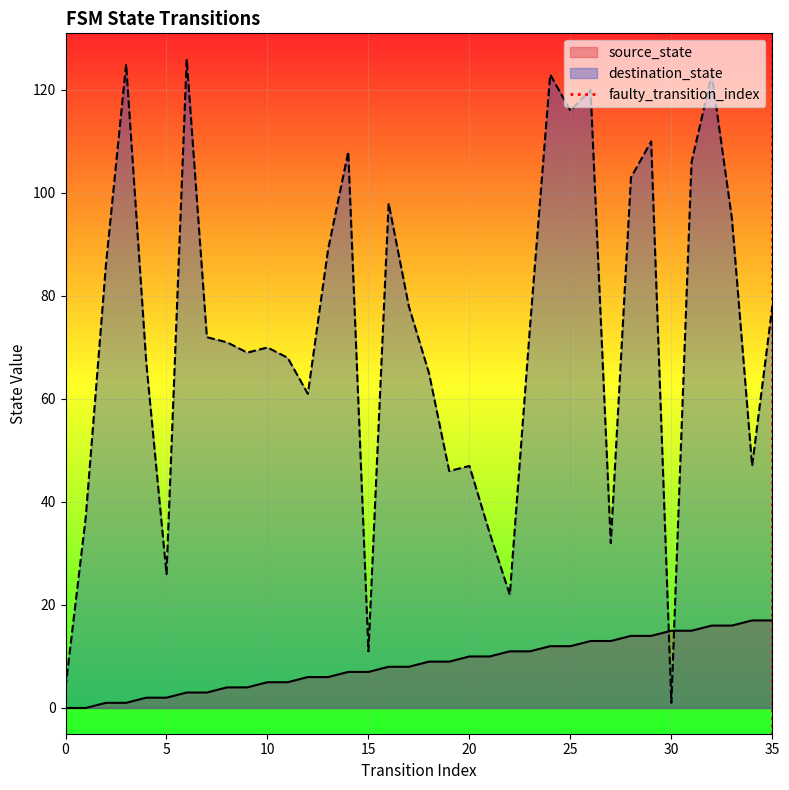

After their last crossing, which series has the higher values: source_state or destination_state?

destination_state